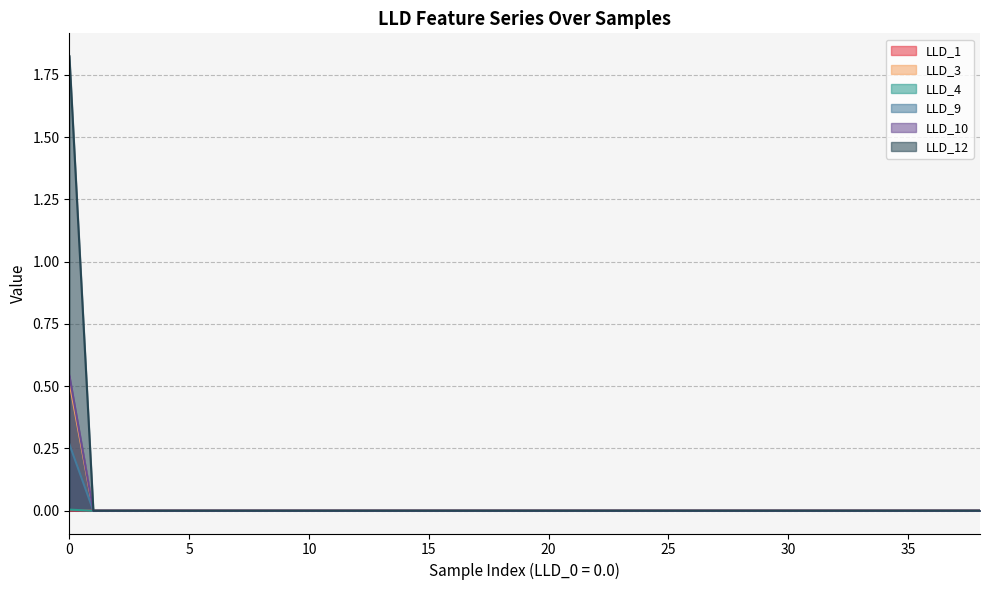

True or false: LLD_12 has a value of 0.0 at 14.

True